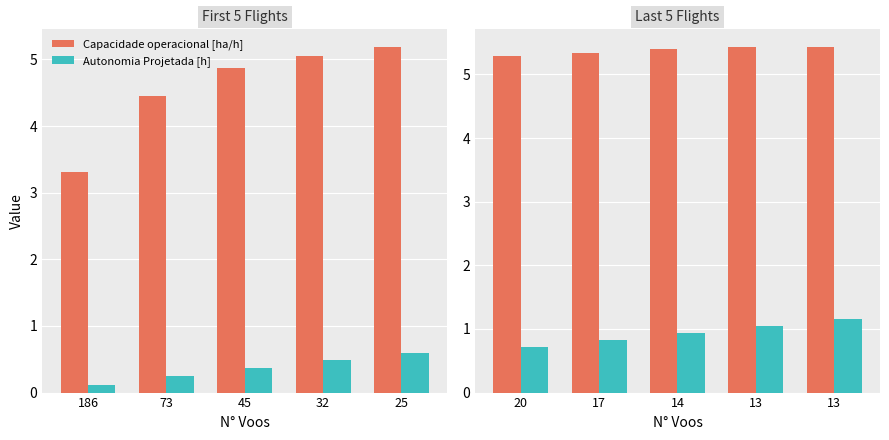

What is the highest value of the Capacidade operacional [ha/h] series?

5.4